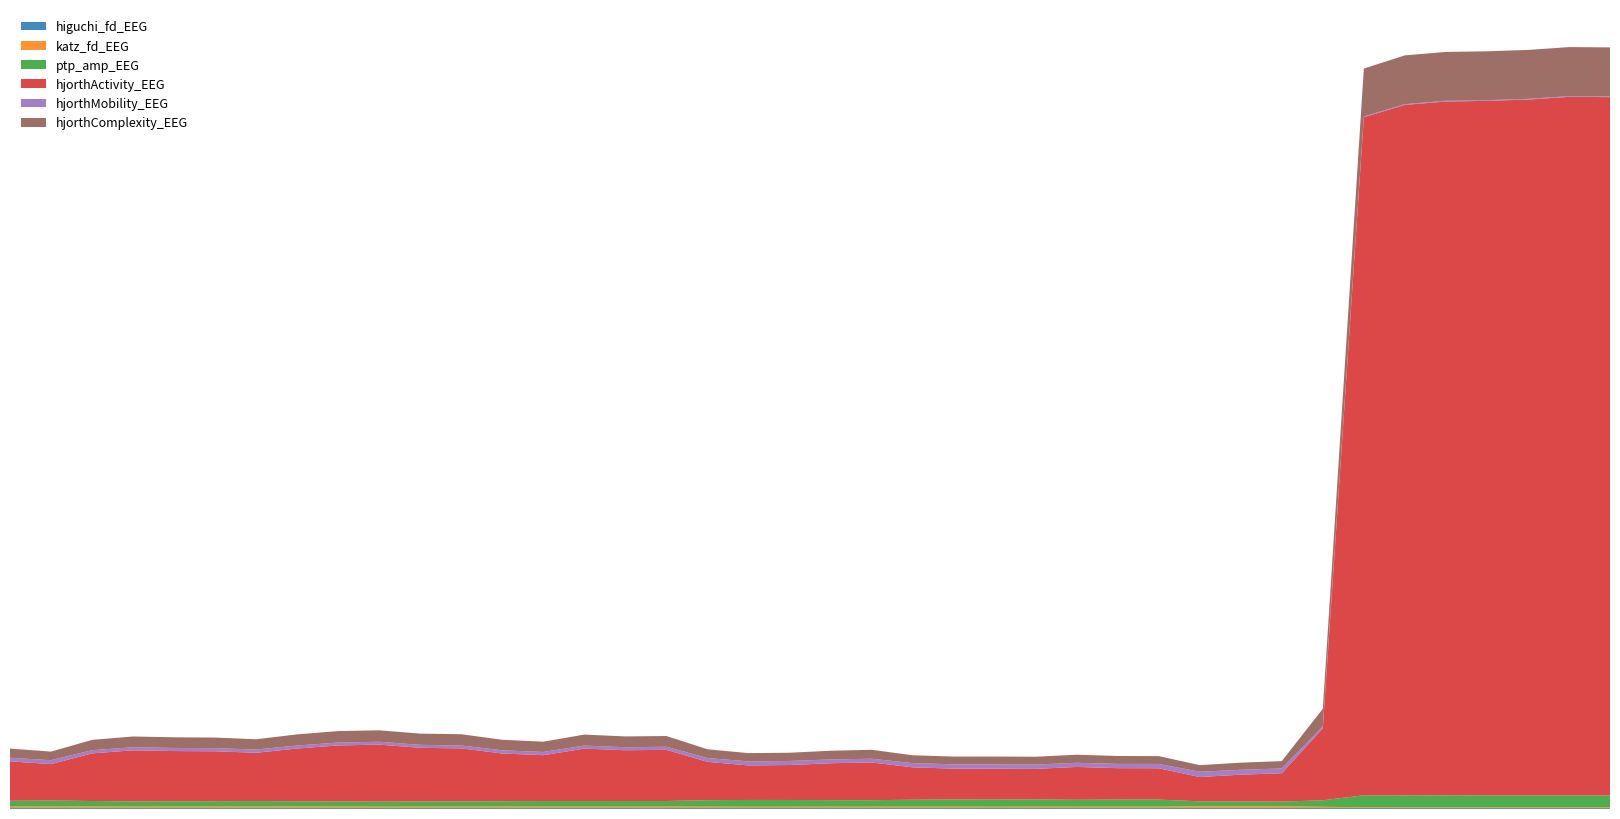

Reading right to left, list all the values displayed in this chart.

higuchi_fd_EEG: 54=1.5	53=1.5	52=1.6	51=1.6	50=1.6	49=1.6	48=1.6	47=1.6	46=1.6	45=1.6	44=1.6	43=1.6	42=1.6	41=1.6	40=1.6	39=1.6	38=1.6	37=1.6	36=1.6	35=1.6	34=1.6	33=1.6	32=1.6	31=1.6	30=1.6	29=1.6	28=1.6	27=1.6	26=1.6	25=1.6	24=1.6	23=1.6	22=1.6	21=1.6	20=1.6	19=1.6	18=1.6	17=1.6	16=1.6	15=1.6
katz_fd_EEG: 54=1.7	53=1.7	52=1.7	51=1.7	50=1.7	49=1.7	48=1.7	47=2.2	46=3.2	45=3.2	44=3.2	43=2.5	42=2.5	41=2.5	40=2.6	39=2.4	38=2.6	37=2.5	36=2.5	35=2.5	34=2.5	33=2.4	32=2.6	31=2.8	30=2.7	29=2.8	28=2.8	27=2.7	26=2.7	25=2.6	24=2.6	23=2.8	22=2.9	21=2.8	20=2.7	19=2.7	18=2.6	17=2.8	16=2.8	15=2.8
ptp_amp_EEG: 54=20.5	53=20.5	52=20.5	51=20.5	50=20.5	49=20.6	48=20.8	47=11.4	46=8.1	45=8.2	44=8.7	43=12.4	42=12.4	41=12.1	40=12.6	39=12.5	38=12.5	37=12.2	36=11.3	35=11.4	34=11.8	33=11.8	32=11.2	31=9.7	30=9.7	29=9.6	28=9.5	27=9.4	26=9.1	25=9.0	24=8.7	23=8.8	22=9.1	21=9.5	20=9.3	19=9.3	18=9.2	17=9.6	16=10.5	15=10.1
hjorthActivity_EEG: 54=1224.0	53=1224.4	52=1219.6	51=1217.3	50=1216.2	49=1210.2	48=1188.4	47=126.1	46=49.7	45=47.1	44=42.5	43=54.9	42=55.0	41=57.5	40=53.6	39=54.1	38=54.1	37=56.7	36=66.2	35=64.7	34=61.3	33=60.6	32=67.3	31=89.7	30=89.0	29=92.0	28=80.4	27=83.6	26=92.9	25=94.0	24=99.9	23=98.2	22=92.5	21=84.7	20=87.5	19=87.9	18=89.4	17=83.5	16=63.8	15=69.1
hjorthMobility_EEG: 54=1.3	53=1.3	52=1.3	51=1.3	50=1.3	49=1.3	48=1.3	47=3.4	46=8.4	45=8.5	44=9.3	43=7.6	42=7.5	41=7.3	40=7.5	39=7.5	38=7.5	37=7.4	36=6.5	35=6.7	34=7.1	33=7.1	32=6.7	31=5.3	30=5.3	29=5.2	28=5.7	27=5.5	26=5.1	25=5.2	24=5.0	23=5.1	22=5.2	21=5.7	20=5.5	19=5.4	18=5.4	17=5.6	16=6.8	15=6.3
hjorthComplexity_EEG: 54=85.9	53=86.0	52=85.7	51=85.6	50=85.6	49=85.5	48=84.0	47=30.8	46=12.9	45=12.5	44=11.5	43=13.7	42=13.8	41=14.1	40=13.7	39=13.8	38=13.6	37=13.7	36=15.7	35=15.2	34=14.5	33=14.5	32=15.4	31=18.8	30=18.9	29=19.3	28=18.0	27=18.5	26=19.7	25=19.6	24=20.1	23=20.1	22=19.5	21=17.9	20=18.5	19=18.7	18=18.8	17=18.1	16=15.0	15=16.1